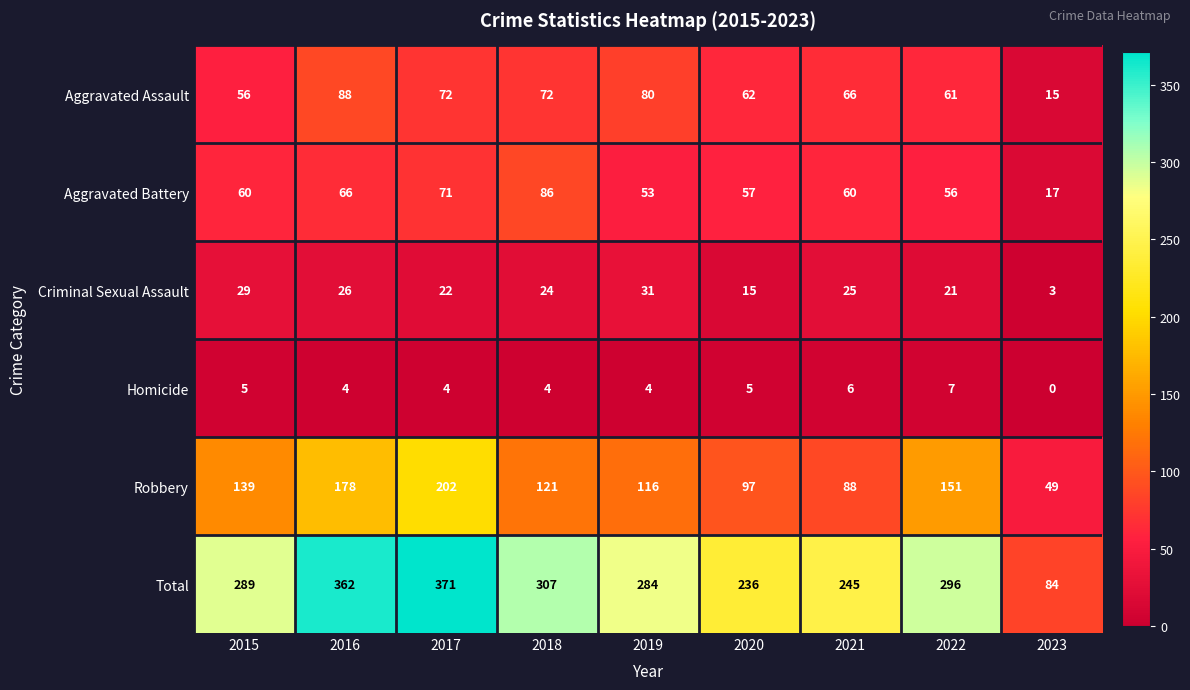

What is the difference between the maximum and second lowest values in the Robbery series?

114